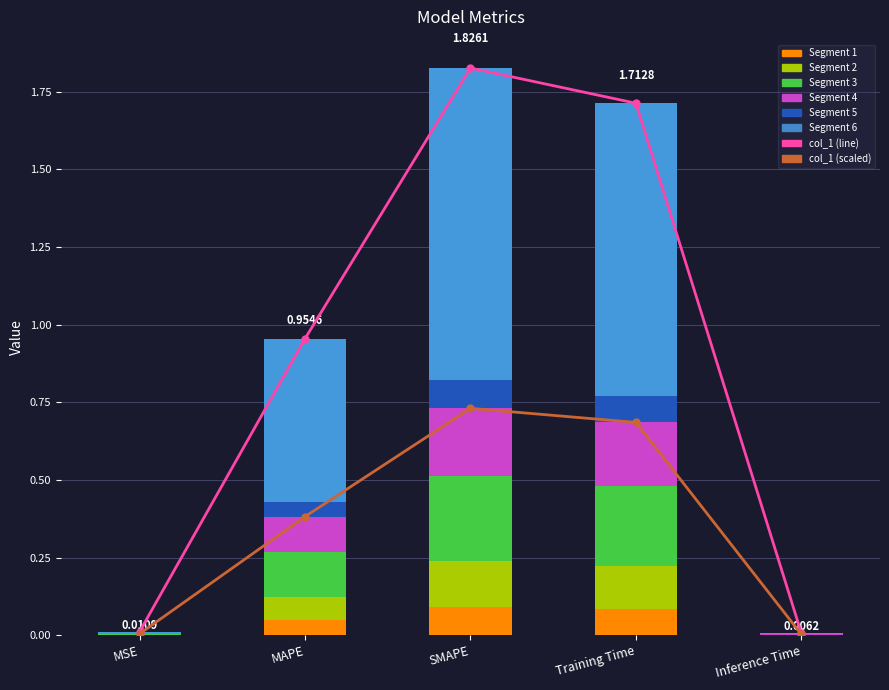

Reading left to right, what are all the values shown in this chart?

col_1 (line): MSE=0.0	MAPE=1.0	SMAPE=1.8	Training Time=1.7	Inference Time=0.0
col_1 (scaled): MSE=0.0	MAPE=0.4	SMAPE=0.7	Training Time=0.7	Inference Time=0.0